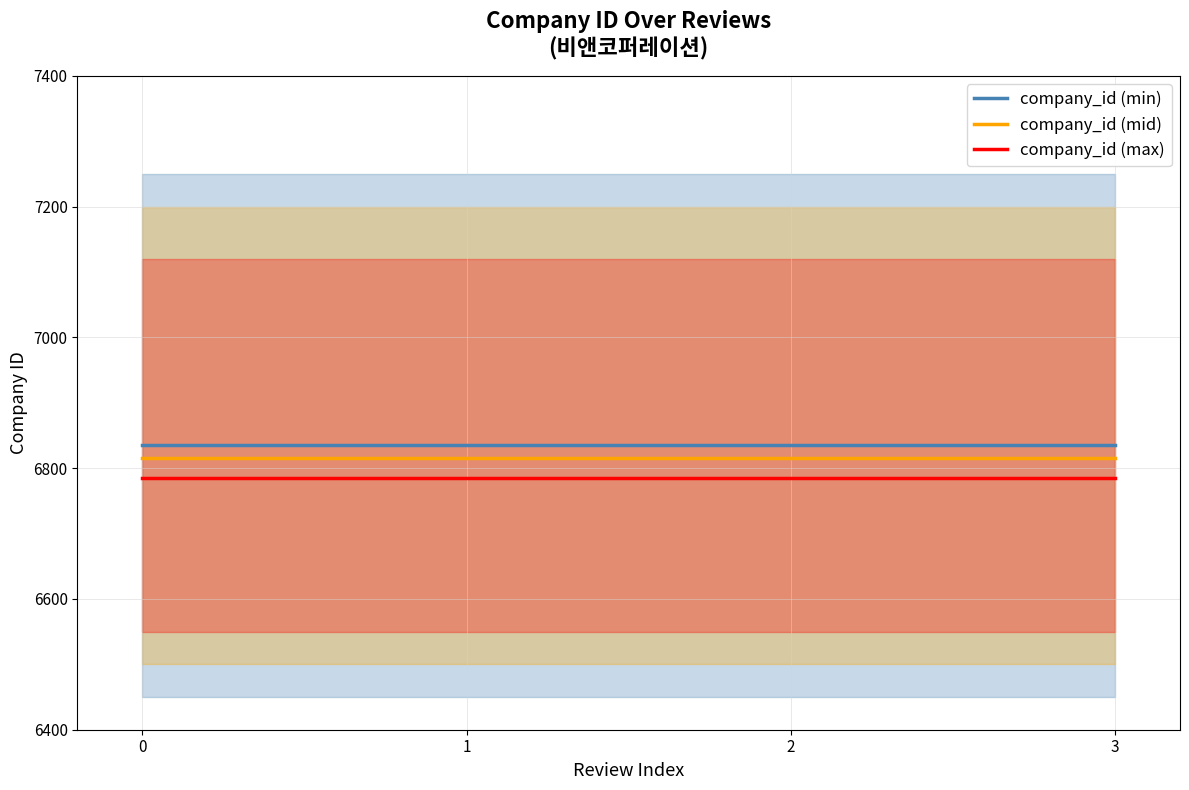

What is the minimum value for company_id (min)?

6835